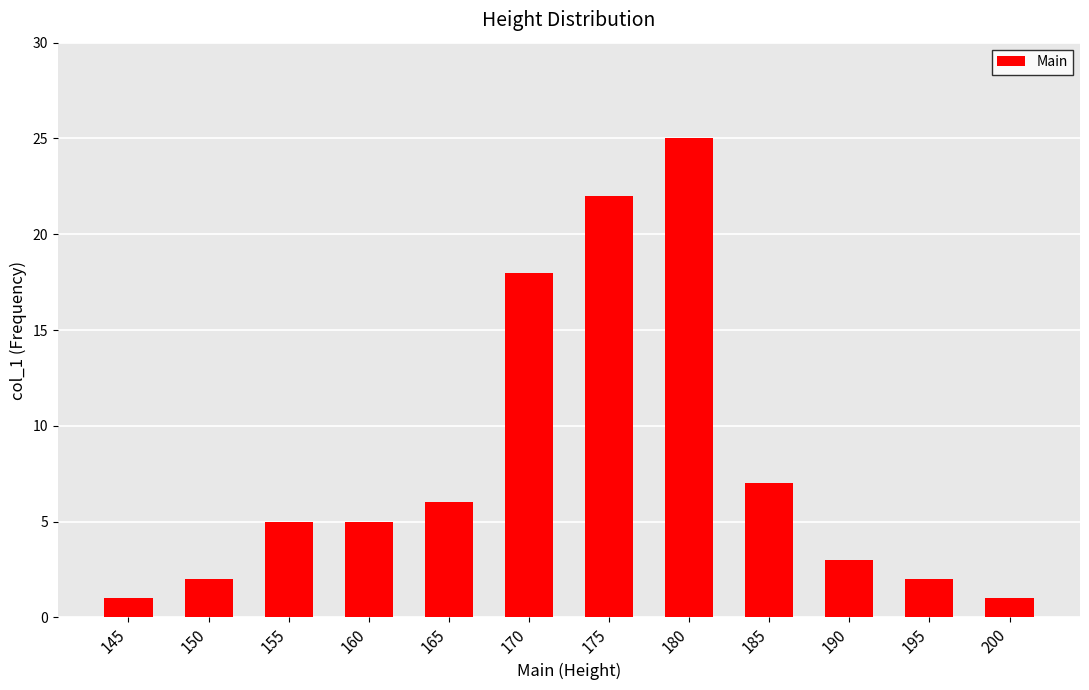

What is the sum of the values at 190 and 180?

28